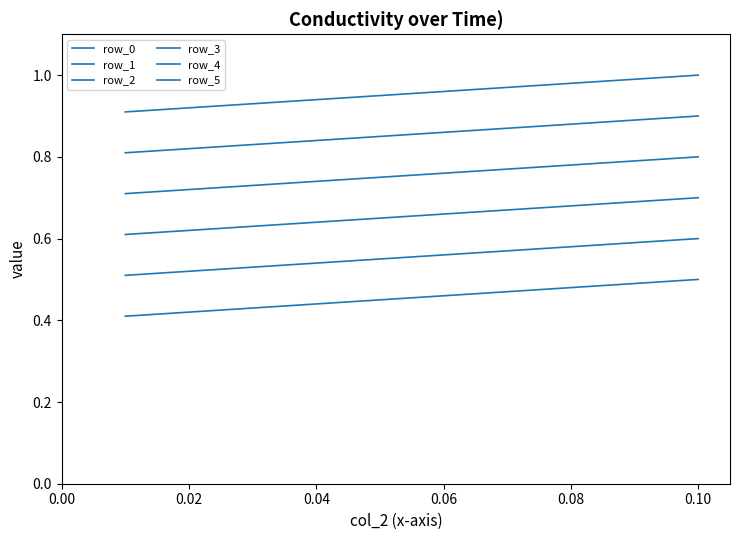

Does the chart display data point markers on the line(s)?

No